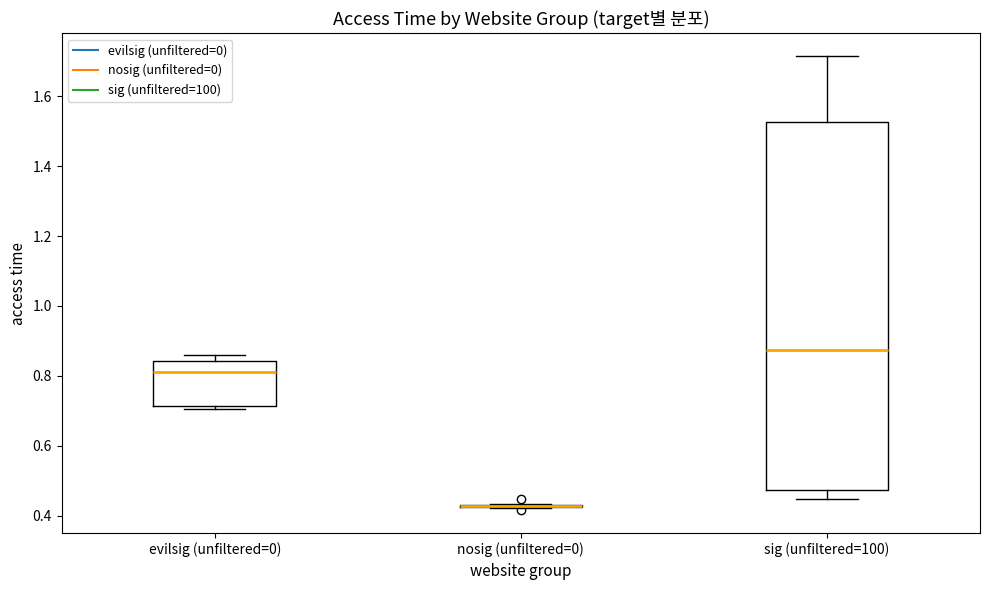

Reading left to right, read every box against the y-axis: the position of its median line, the range the box covers, and the ends of its whiskers. The values are not printed on the chart, so give them approximately, as read against the axis.

evilsig (unfiltered=0): median 0.80, box 0.72 to 0.84, whiskers 0.70 to 0.86
nosig (unfiltered=0): box collapsed to a line at 0.42, whiskers 0.42 to 0.44
sig (unfiltered=100): median 0.88, box 0.48 to 1.52, whiskers 0.44 to 1.72